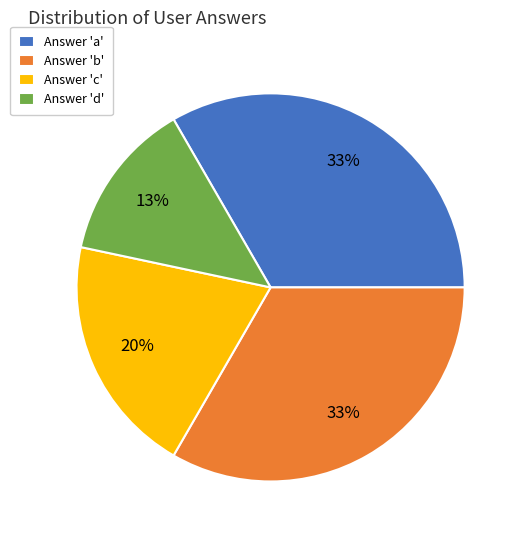

To the nearest percent, what is the difference between the largest and smallest slice percentages?

20%